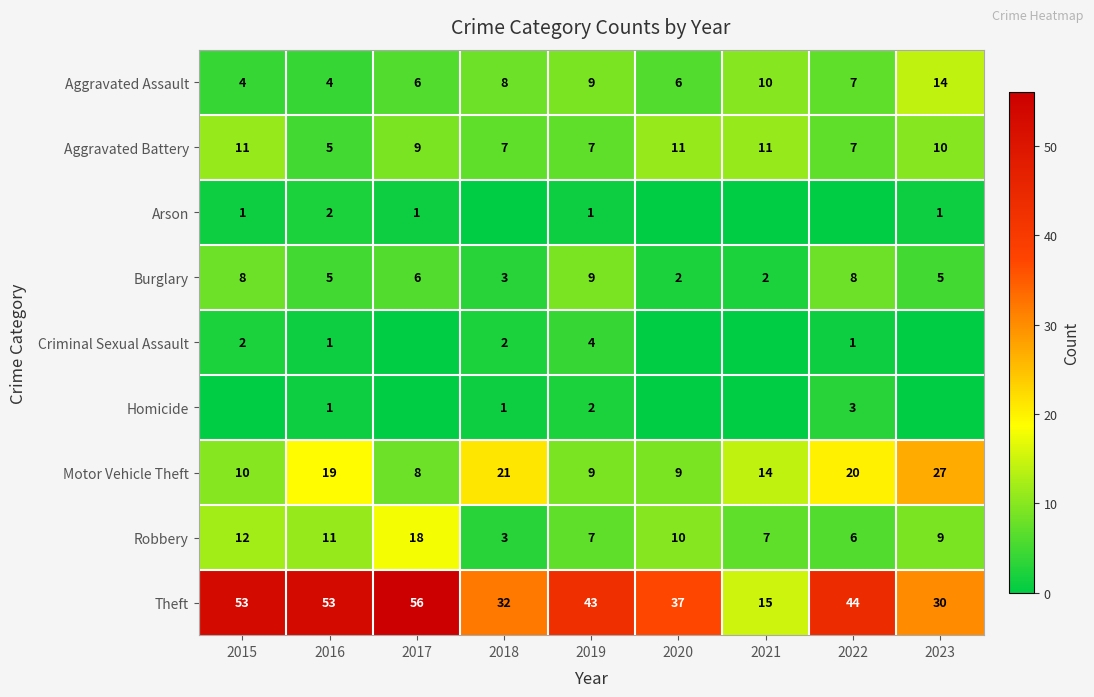

Is it true that Homicide equals 1 at 2018?

True